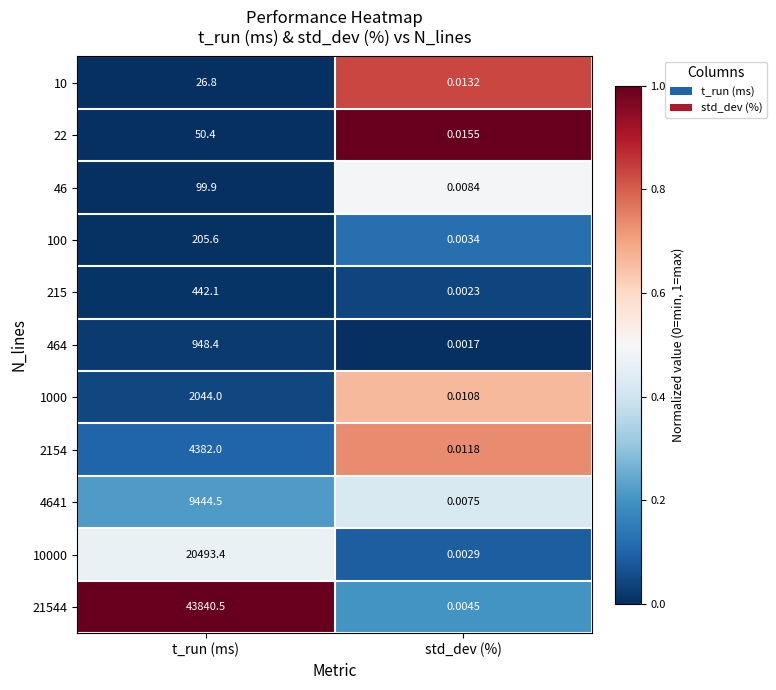

What is the difference between the highest and lowest values at t_run (ms)?

43813.7